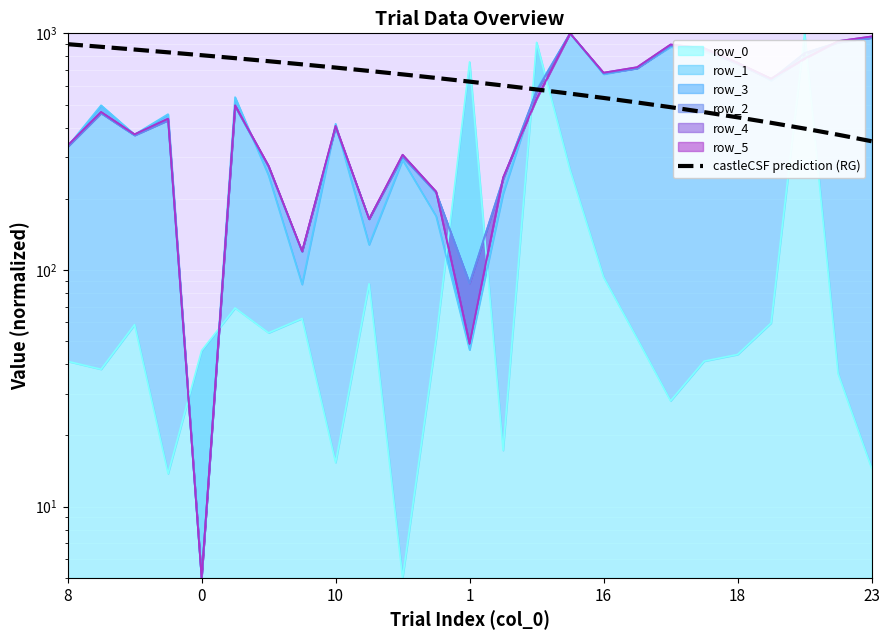

Where does the data first go above 625?

8